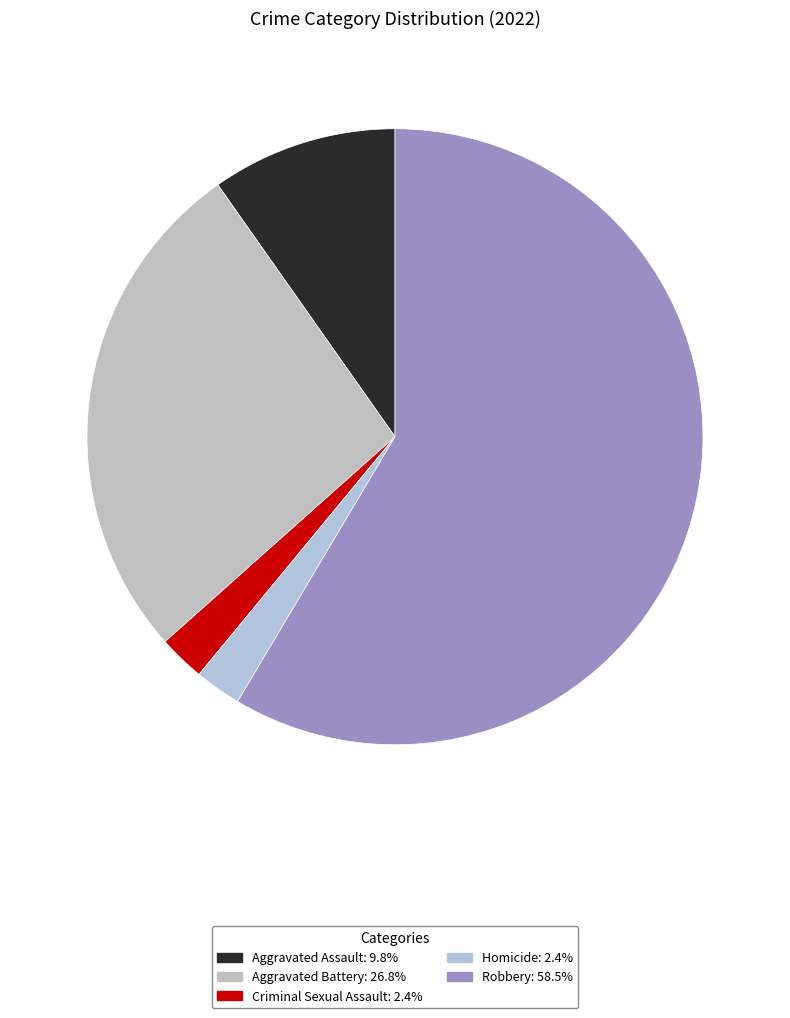

Is there any slice that represents more than half of the pie?

Yes